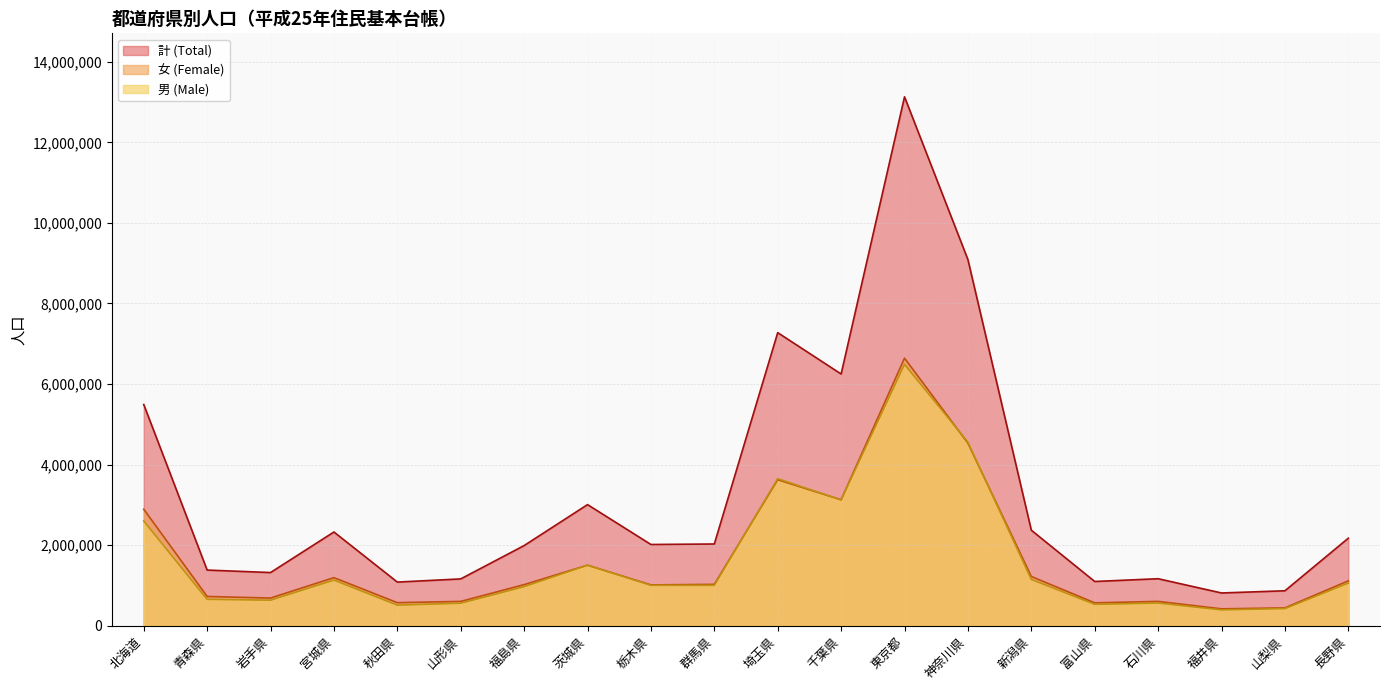

Where is 男 (Male) nearest to the value 3441192?

埼玉県